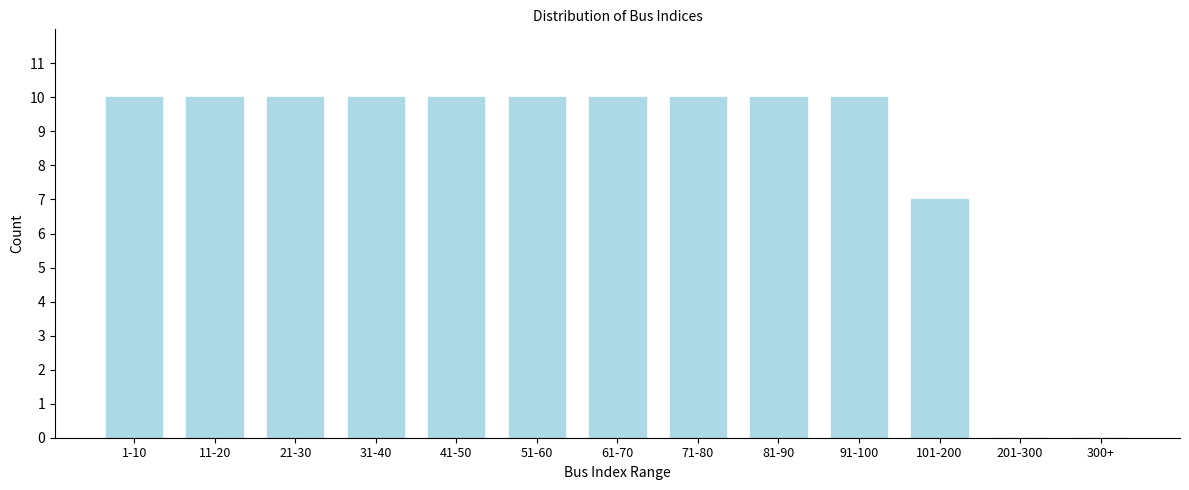

Reading left to right, list all the values displayed in this chart.

1-10=10	11-20=10	21-30=10	31-40=10	41-50=10	51-60=10	61-70=10	71-80=10	81-90=10	91-100=10	101-200=7	201-300=0	300+=0